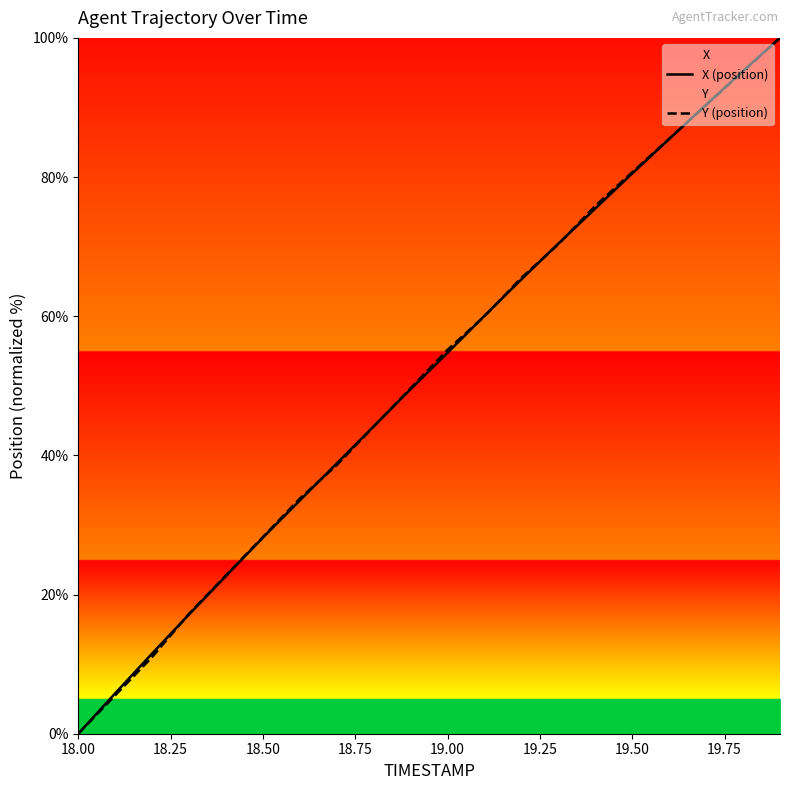

What is the average value of the Y (position) series?

51.5